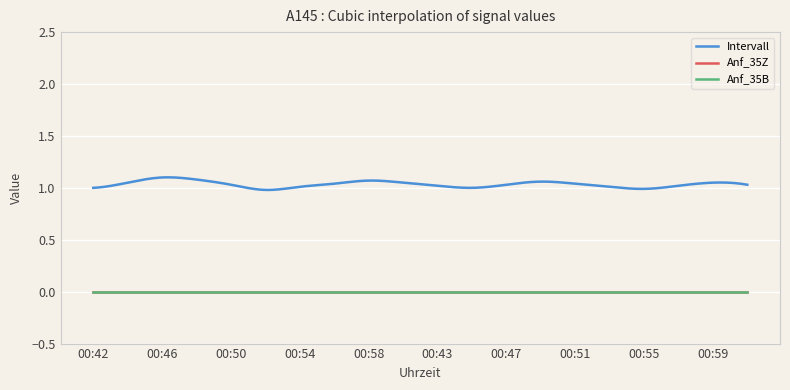

Reading left to right, extract all data points from this chart.

Intervall: 1	1	1	1	1	1	1	1	1	1	1	1	1	1	1	1	1	1	1	1
Anf_35Z: 0	0	0	0	0	0	0	0	0	0	0	0	0	0	0	0	0	0	0	0
Anf_35B: 0	0	0	0	0	0	0	0	0	0	0	0	0	0	0	0	0	0	0	0